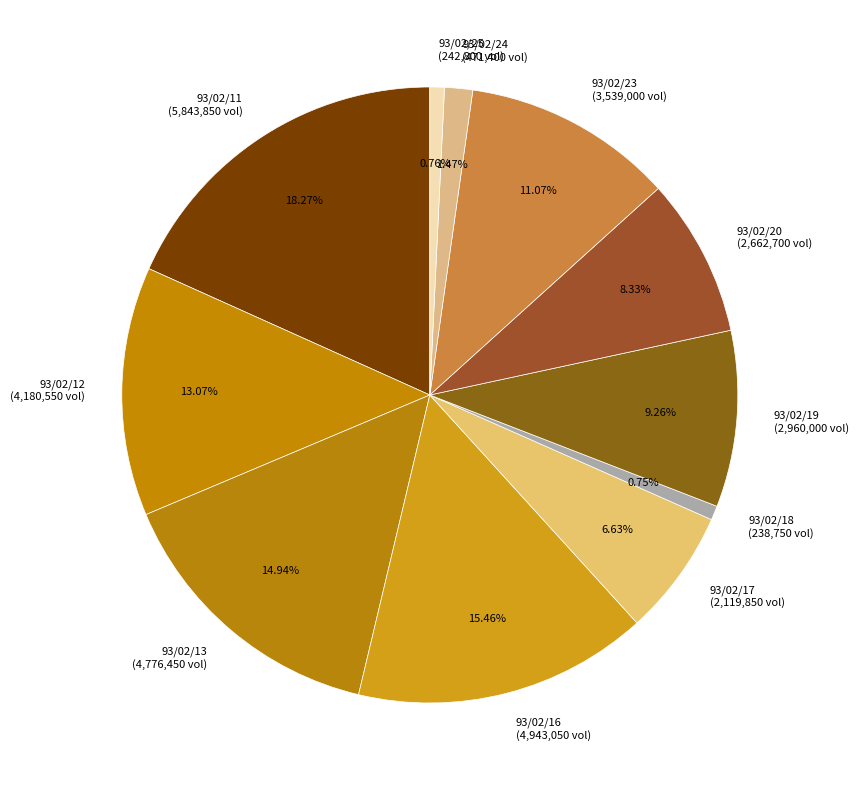

Is 93/02/12 (4,180,550 vol) the majority of the pie?

No